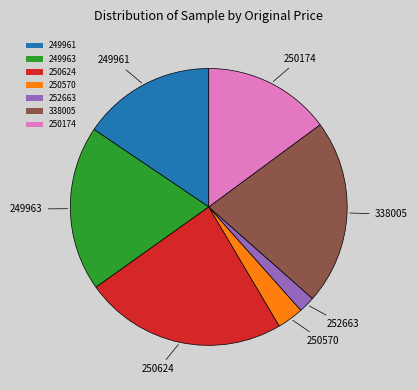

Which category has the biggest portion of the pie?

250624